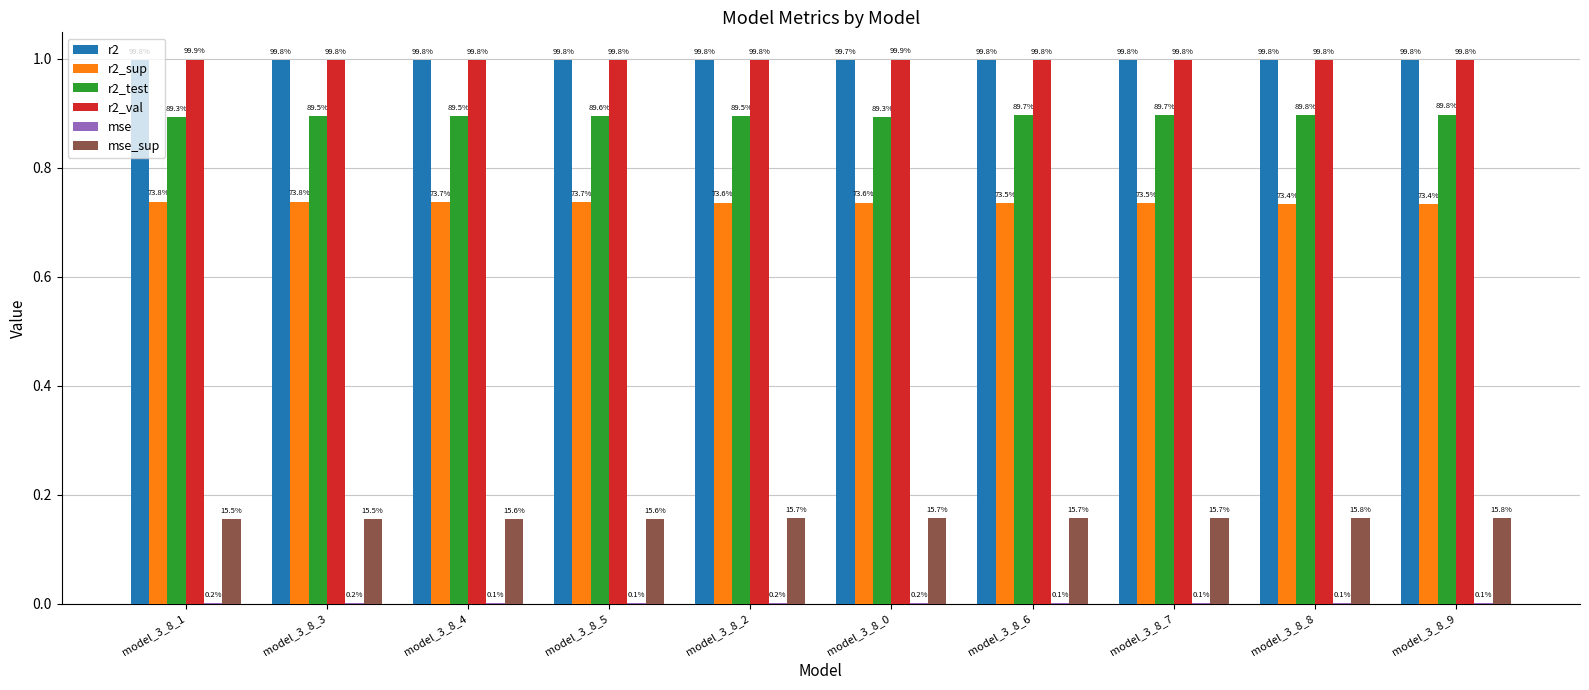

What are all the series names shown in the legend?

r2, r2_sup, r2_test, r2_val, mse, mse_sup